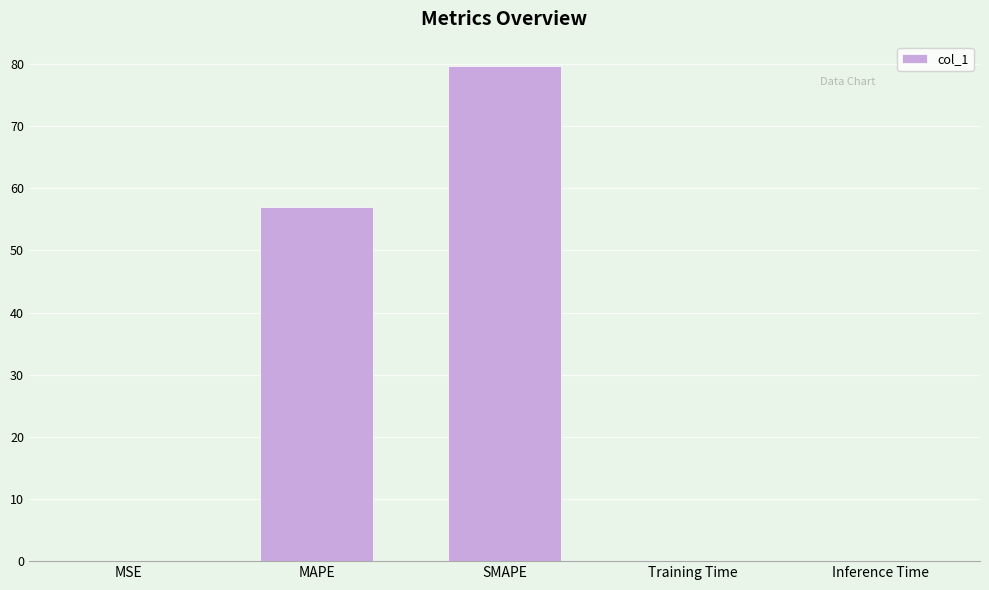

Is it true that the value at SMAPE is 50.4?

False